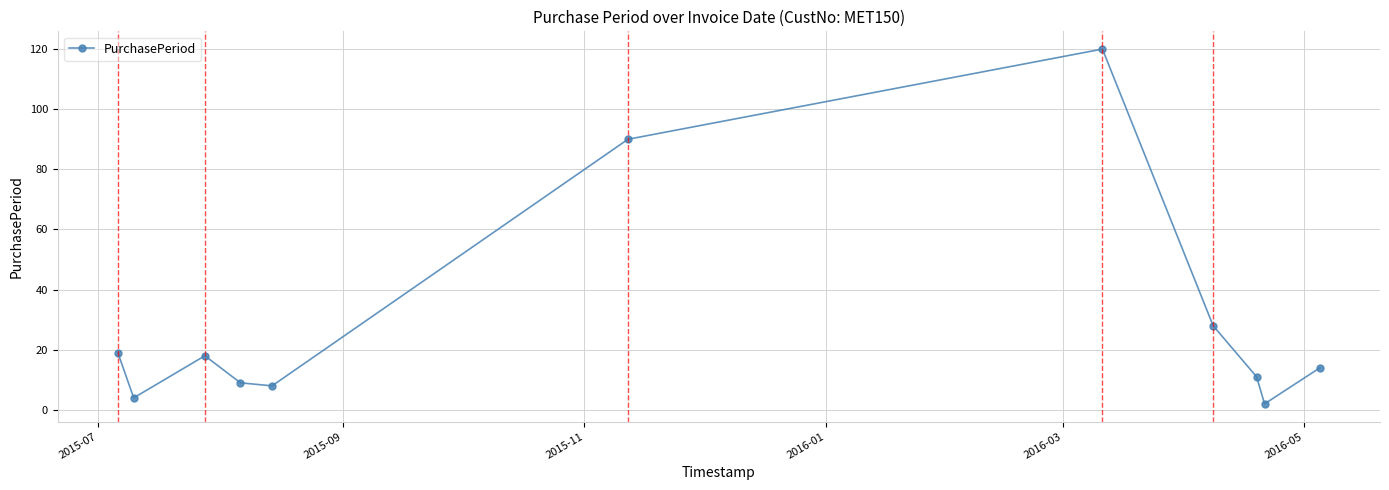

What is the maximum value shown in the chart?

120